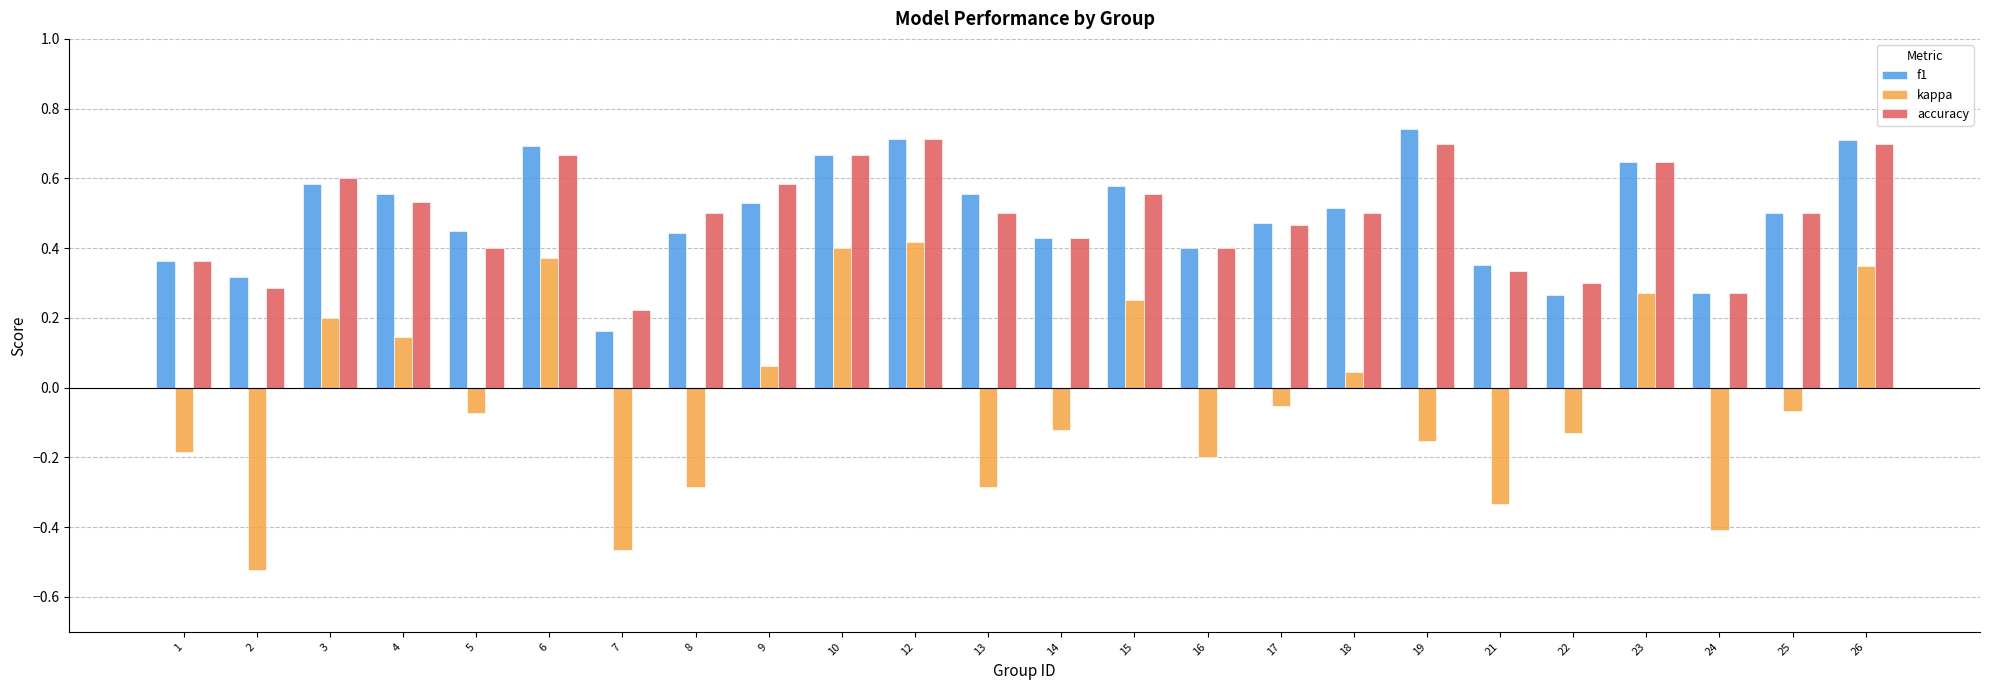

Where is accuracy nearest to the value 0?

7